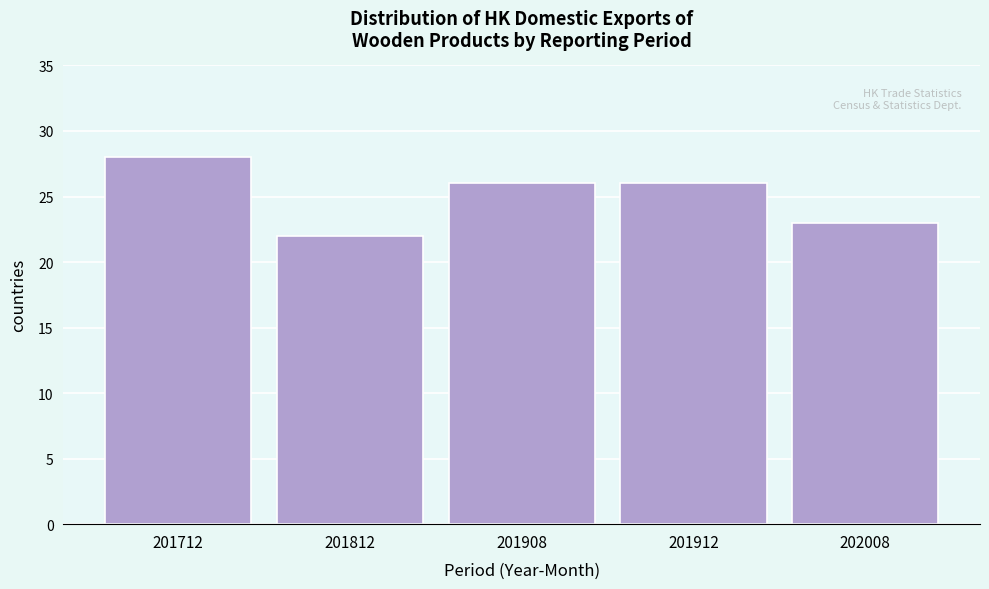

Reading left to right, transcribe all the data shown in this chart.

28	22	26	26	23